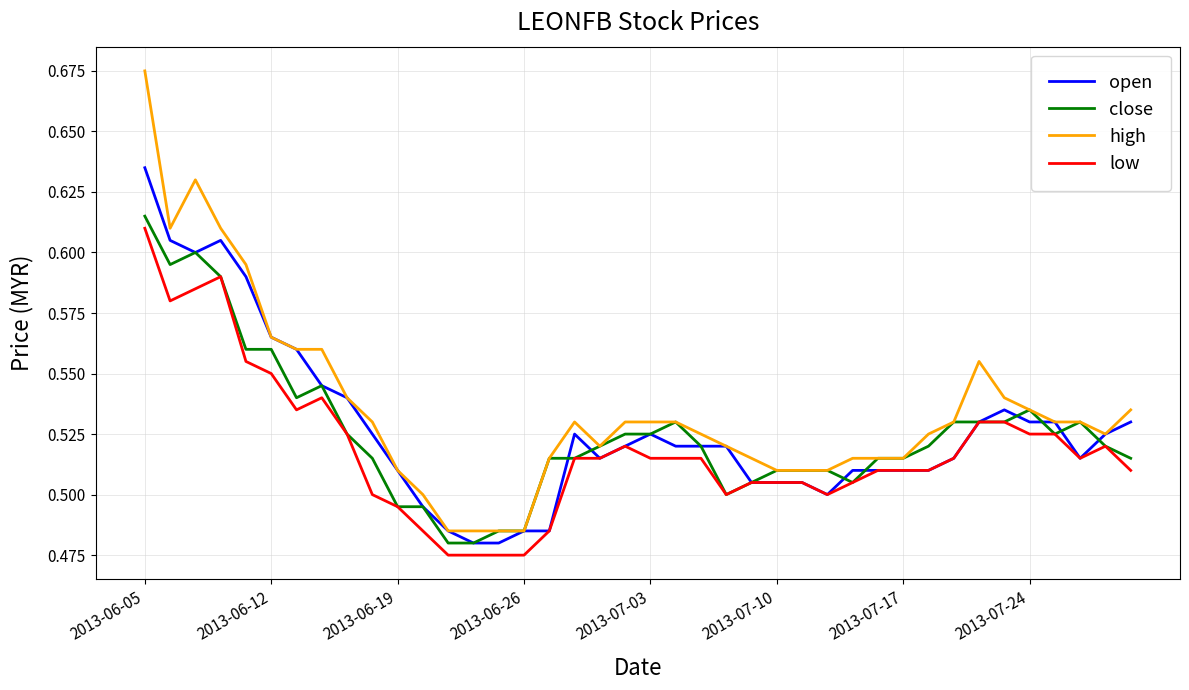

Which series has the largest range (max minus min)?

high